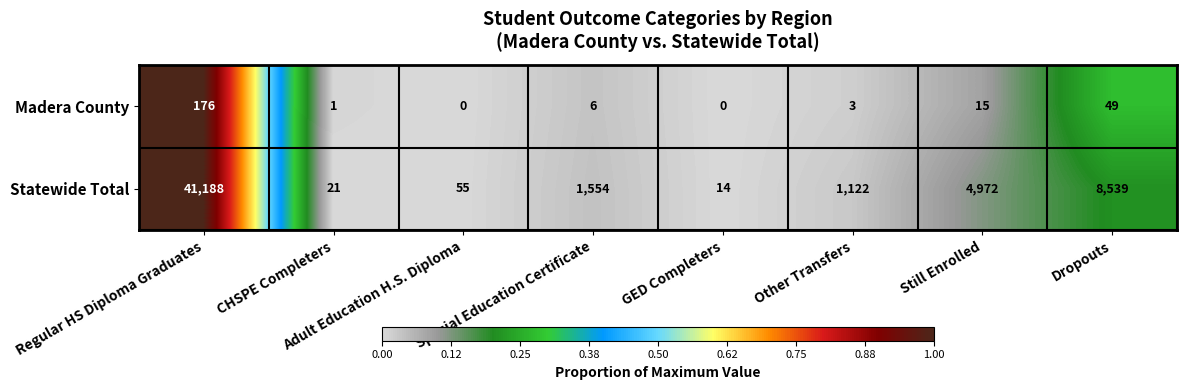

What is the sum of all Madera County values?

250